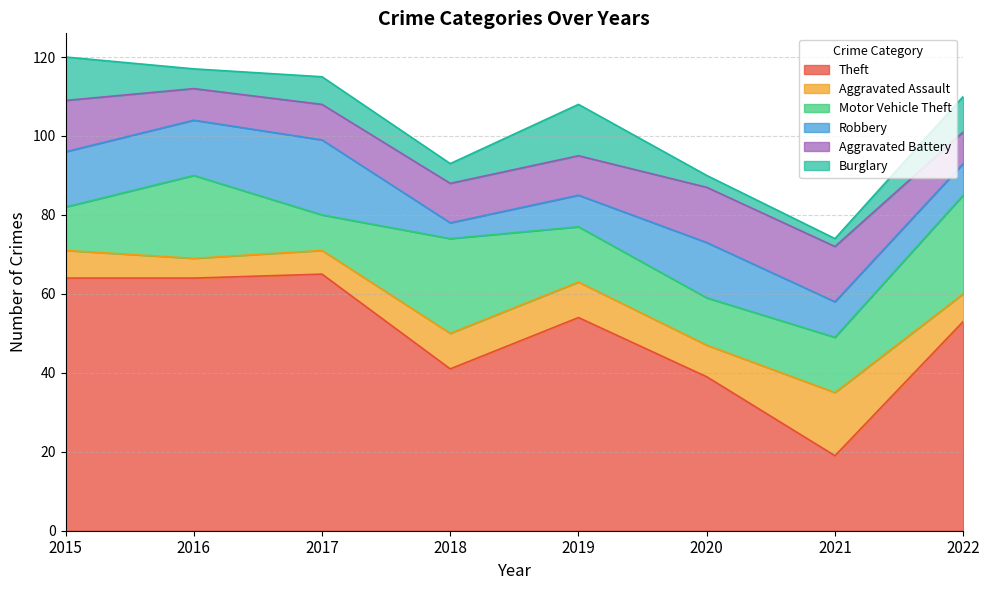

Where is the first local maximum for Robbery?

2017